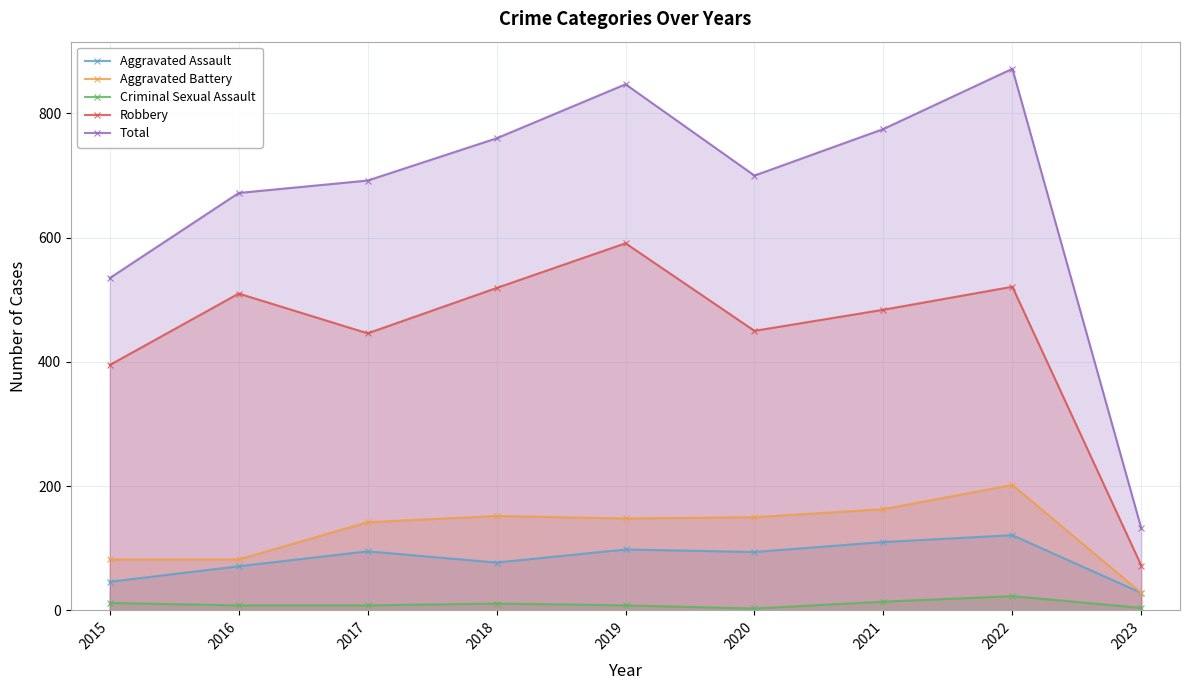

What is the spread (max minus min) of values at 2019?

839